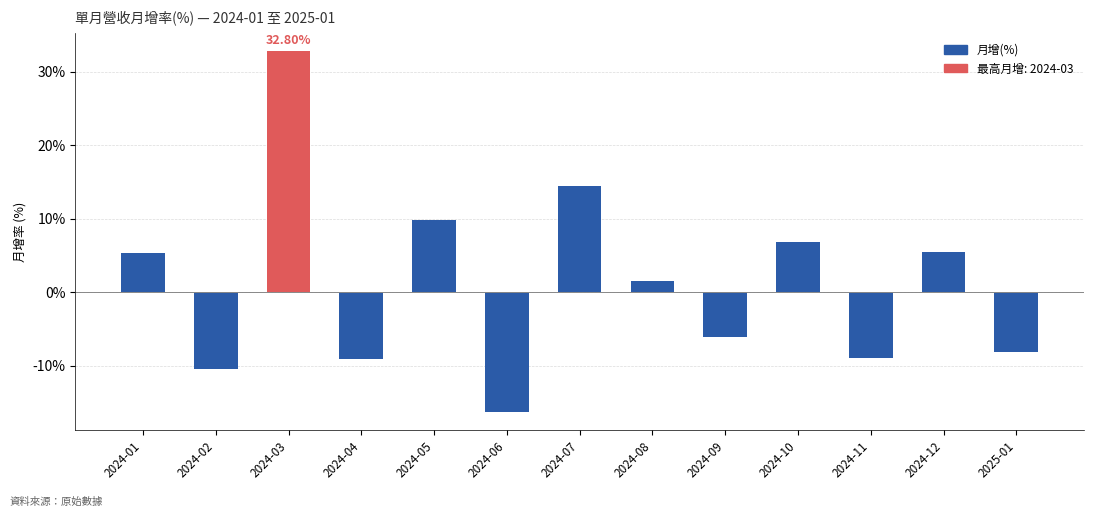

How many values are below 1?

6